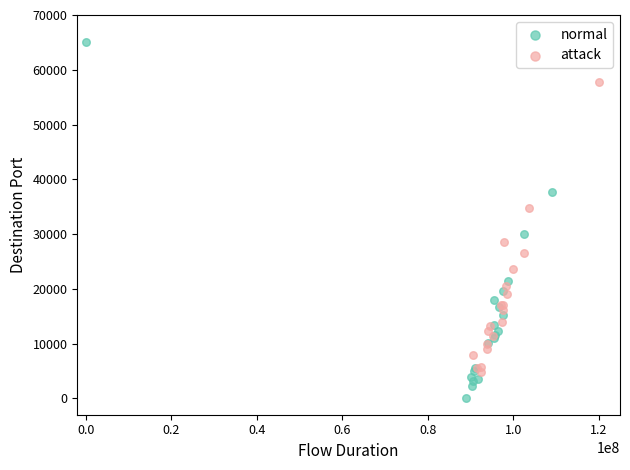

Which series has the widest spread of Y values?

normal